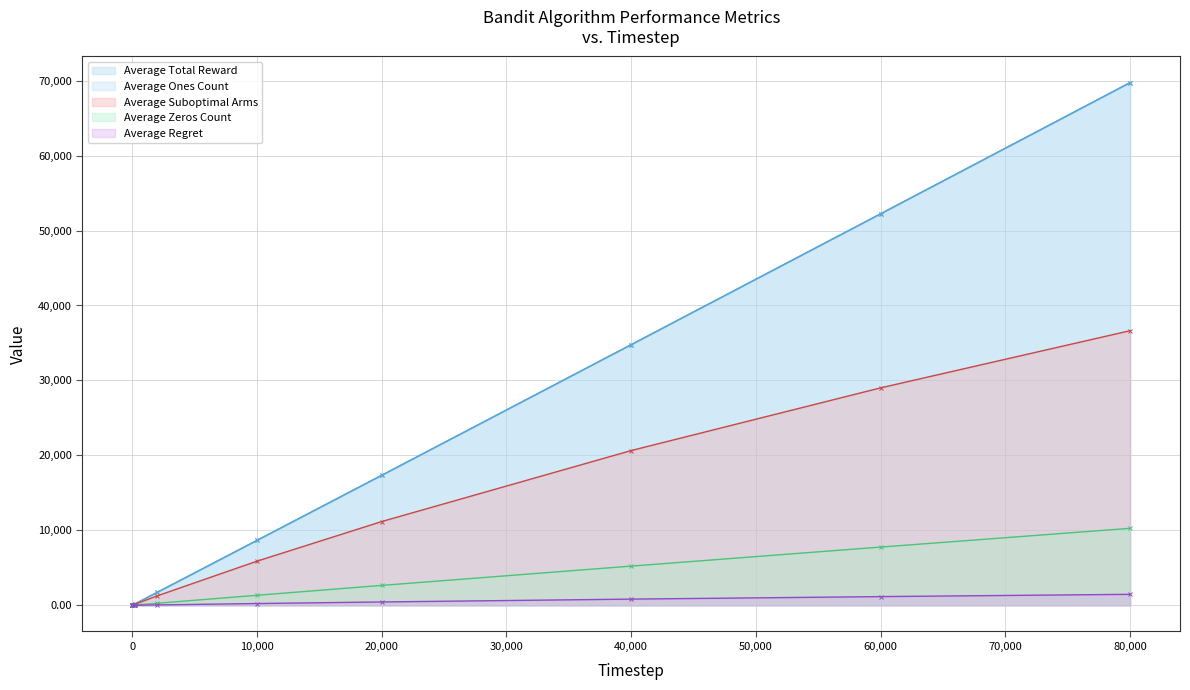

What is the total value across all series at 80000?

187832.1